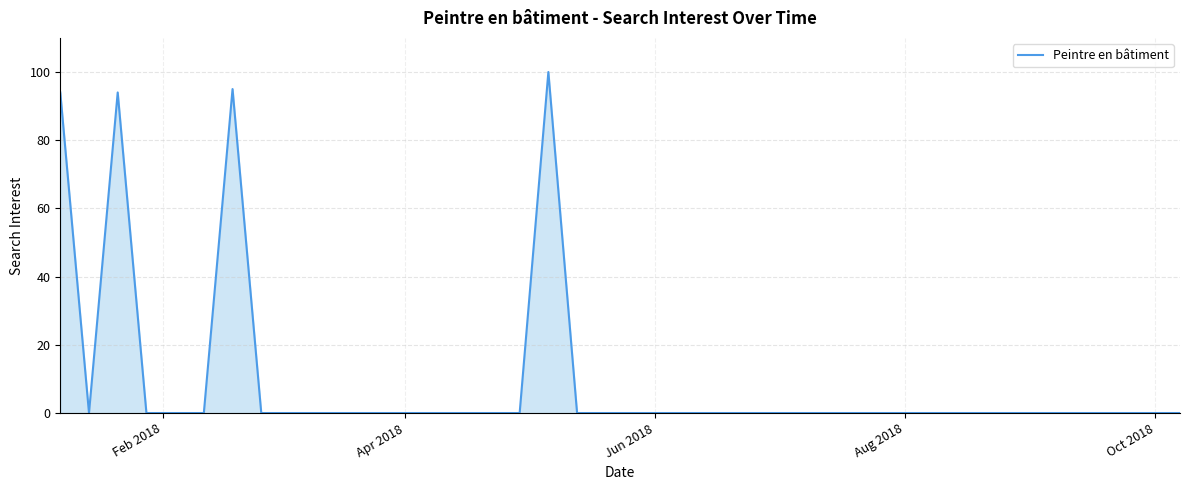

Reading right to left, extract all data points from this chart.

0	0	0	0	0	0	0	0	0	0	0	0	0	0	0	0	0	0	0	0	0	0	100	0	0	0	0	0	0	0	0	0	0	95	0	0	0	94	0	94